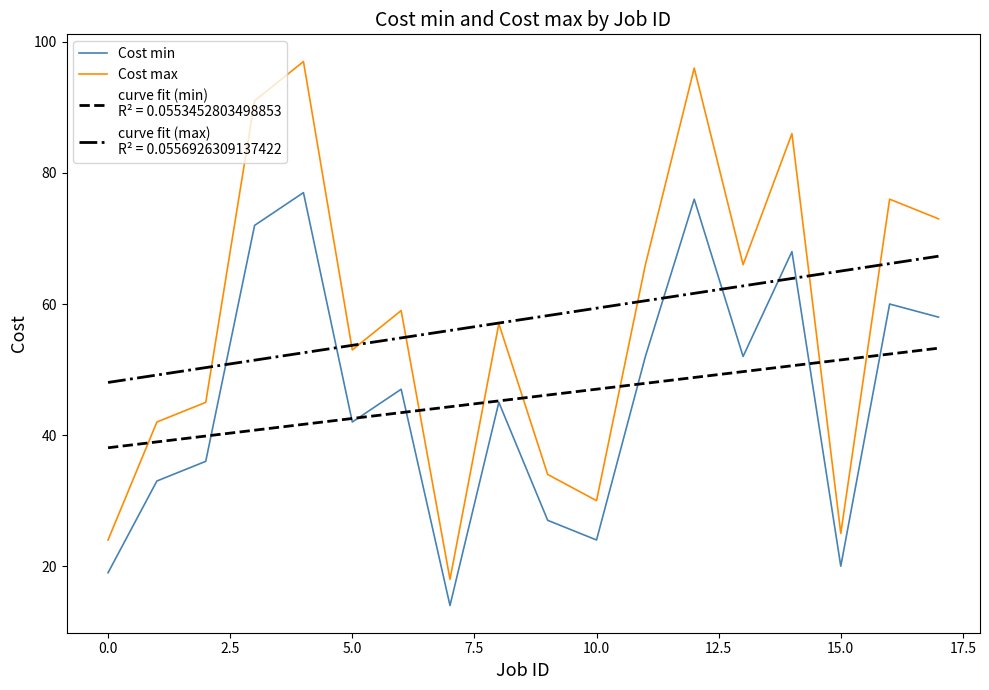

How many series are shown in this chart?

4